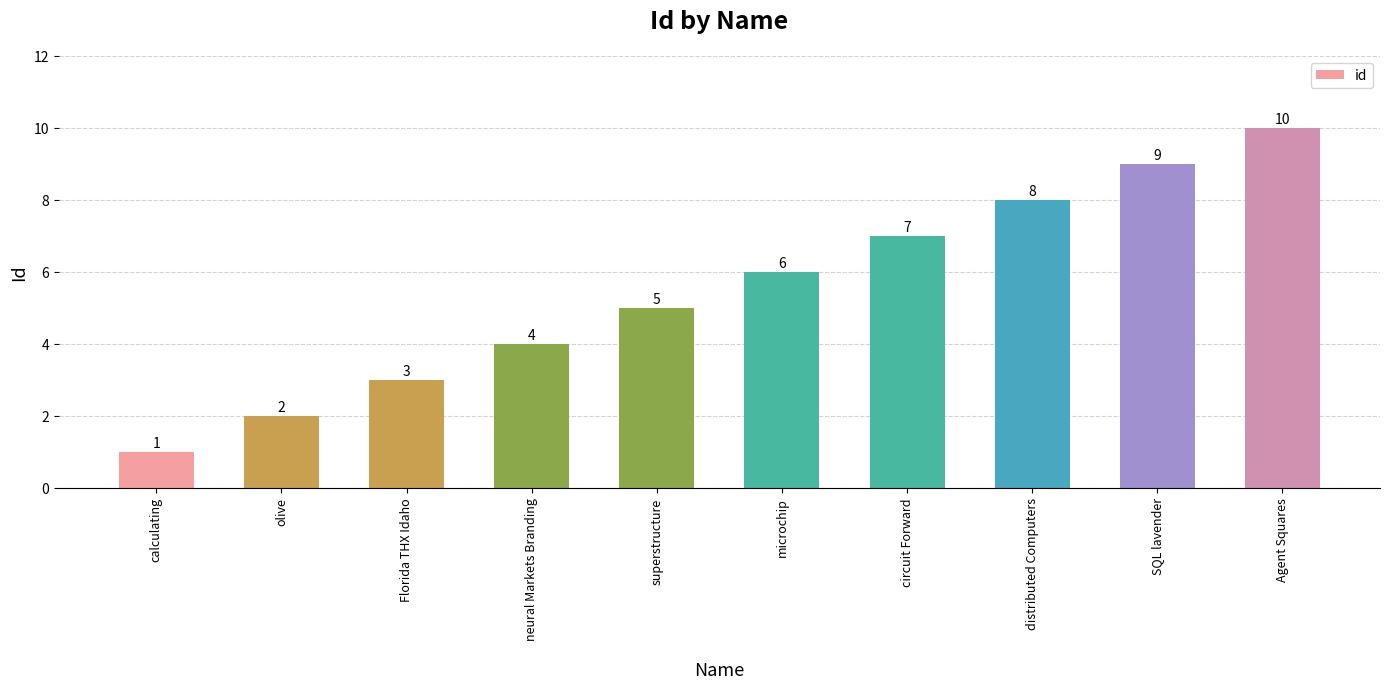

Which has a higher value, Florida THX Idaho or olive?

Florida THX Idaho